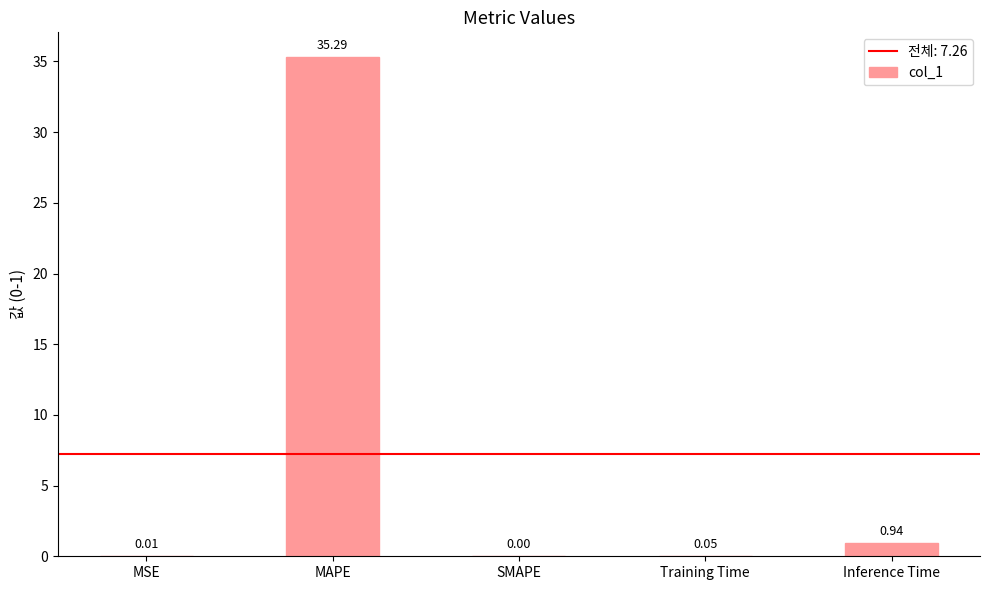

What is the sum of all values?

36.3